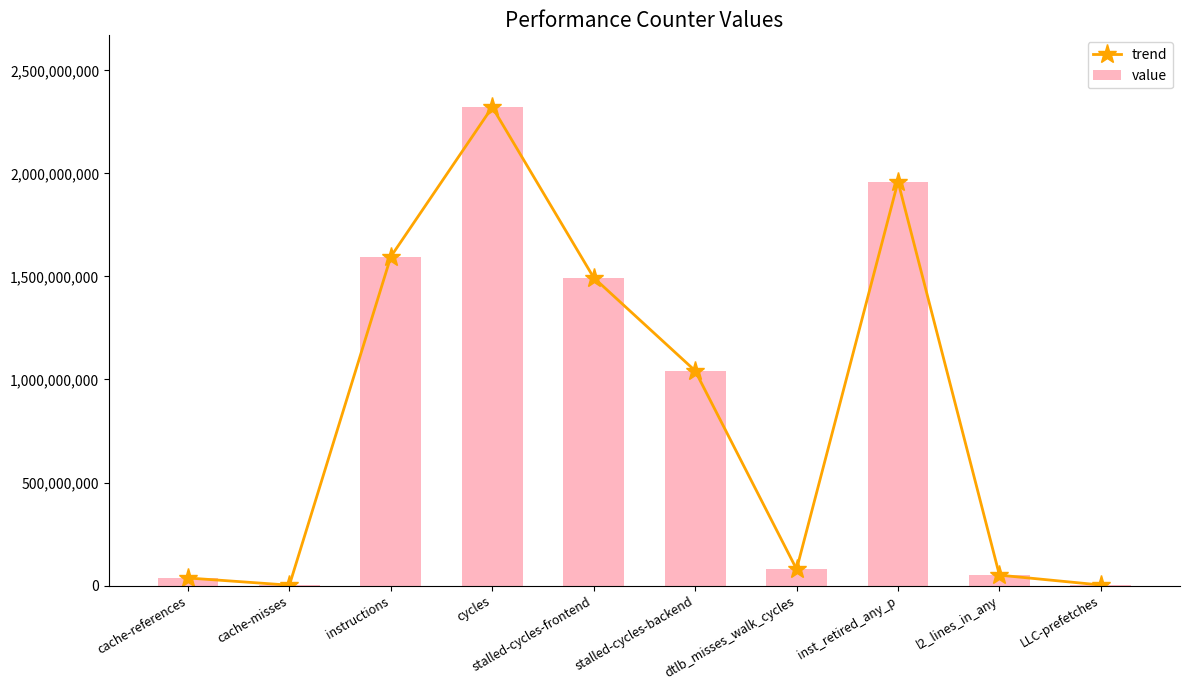

Reading right to left, transcribe all the data shown in this chart.

trend: LLC-prefetches=2448859	l2_lines_in_any=50357818	inst_retired_any_p=1960523787	dtlb_misses_walk_cycles=79094829	stalled-cycles-backend=1042429033	stalled-cycles-frontend=1494117595	cycles=2322051671	instructions=1596264937	cache-misses=1685124	cache-references=36611278
value: LLC-prefetches=2448859	l2_lines_in_any=50357818	inst_retired_any_p=1960523787	dtlb_misses_walk_cycles=79094829	stalled-cycles-backend=1042429033	stalled-cycles-frontend=1494117595	cycles=2322051671	instructions=1596264937	cache-misses=1685124	cache-references=36611278